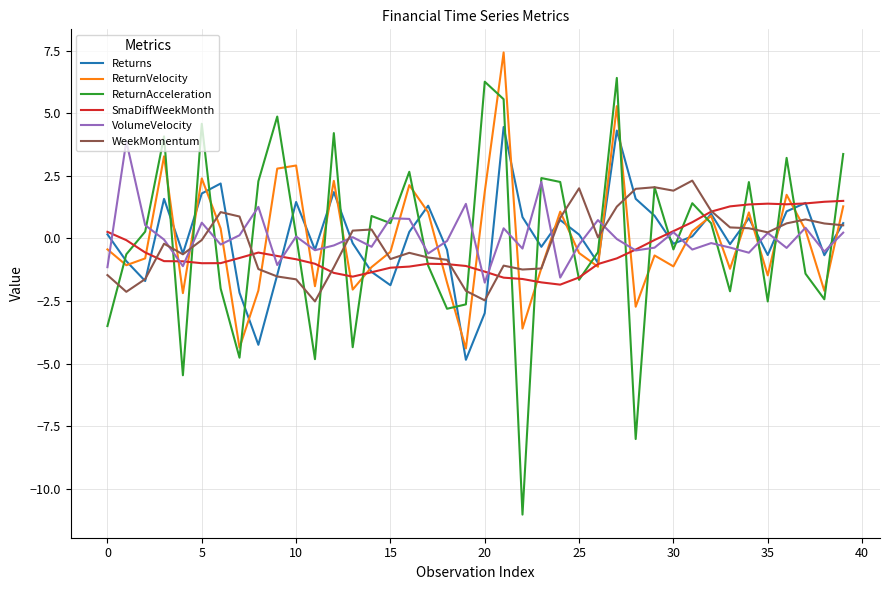

True or false: Returns and ReturnAcceleration cross at least once.

True